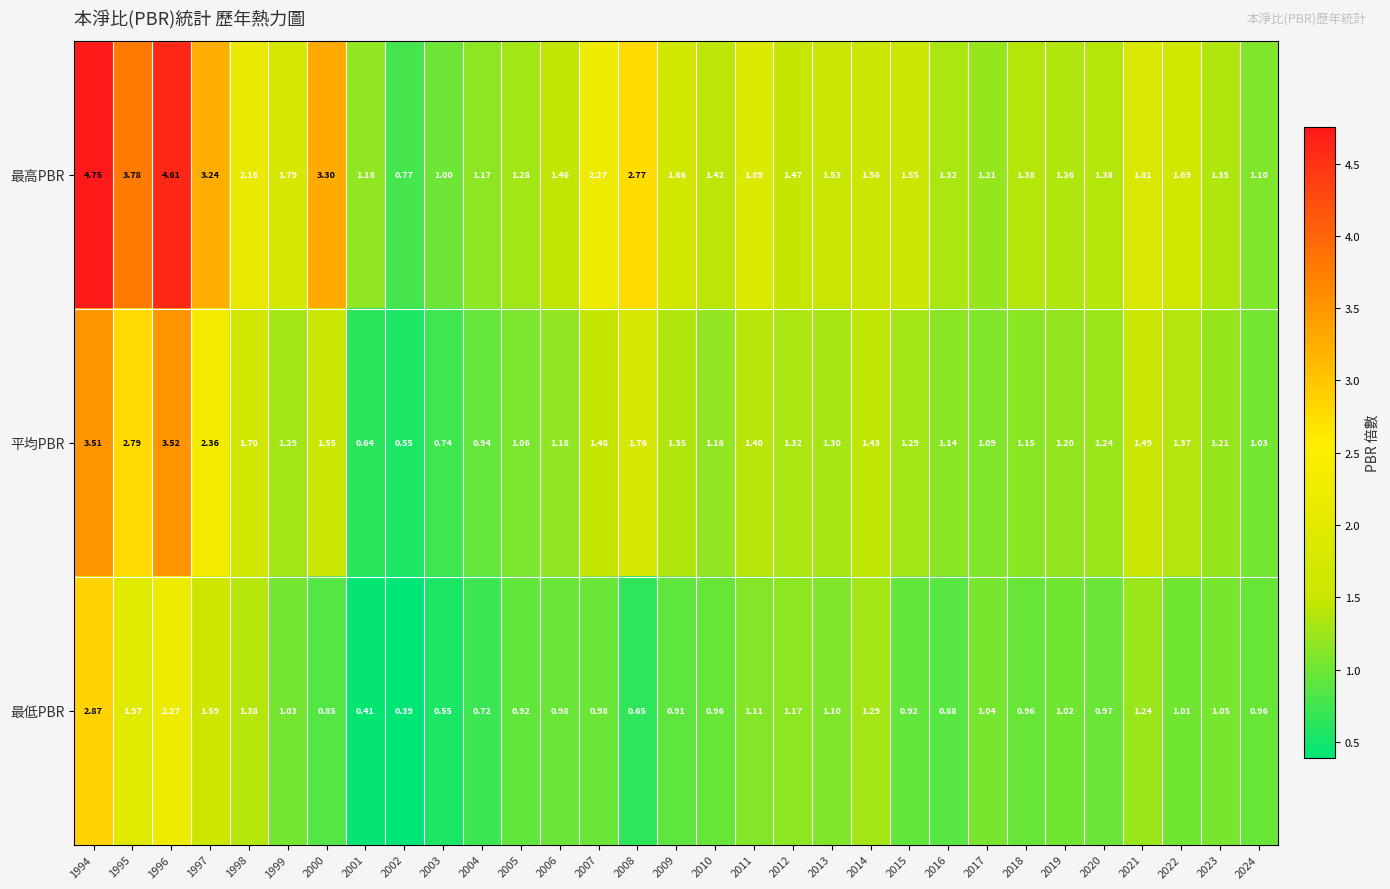

Rank the series by their average value, from lowest to highest.

最低PBR, 平均PBR, 最高PBR